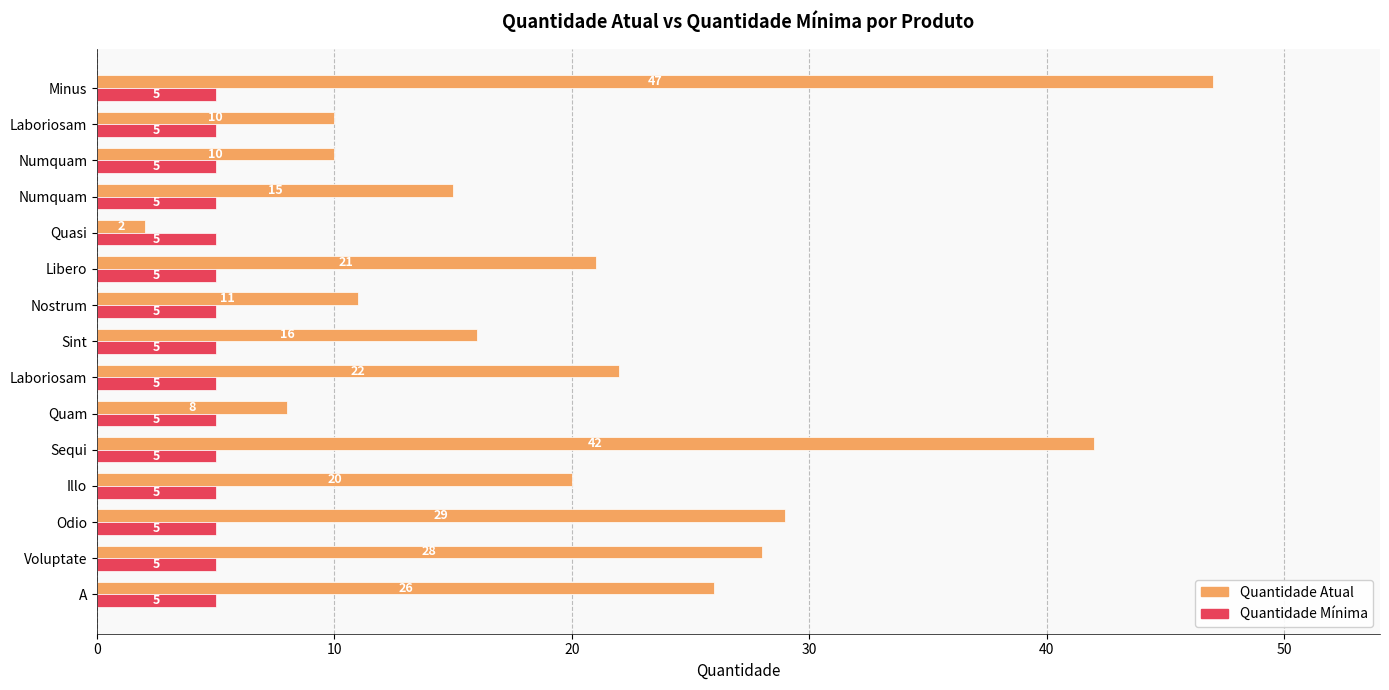

Count the number of categories in the chart.

15